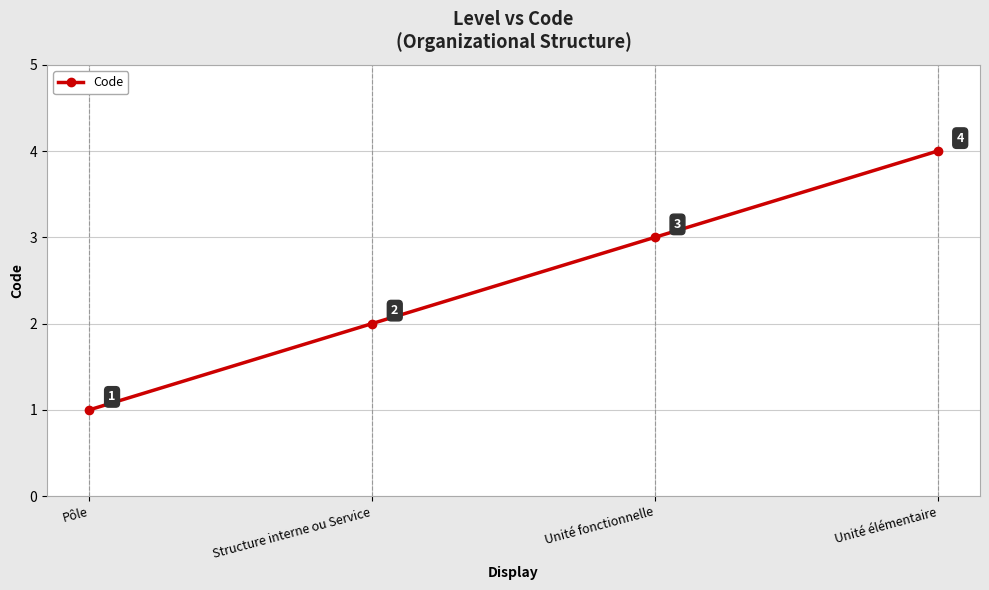

How many lines are shown in the chart?

1